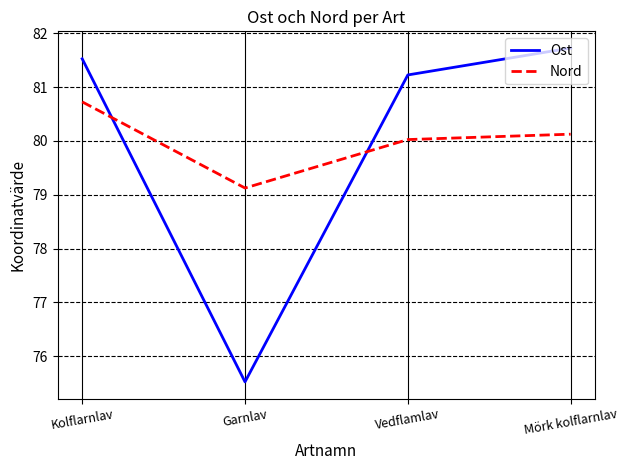

At which label is Nord closest to 79?

Garnlav